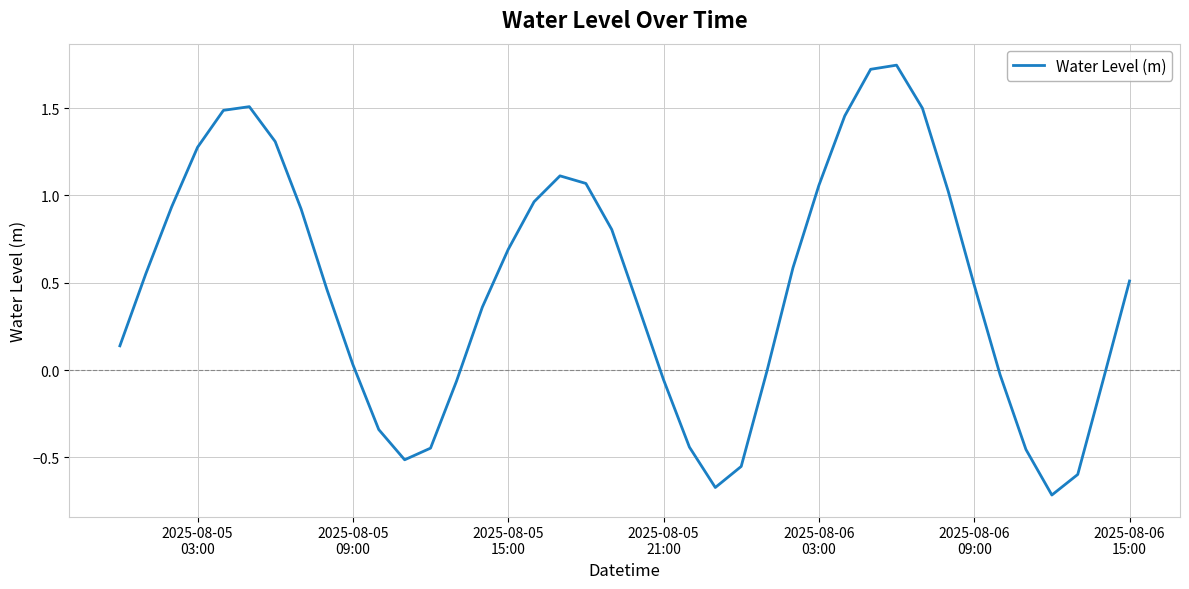

What is the difference between the maximum and minimum values?

2.5